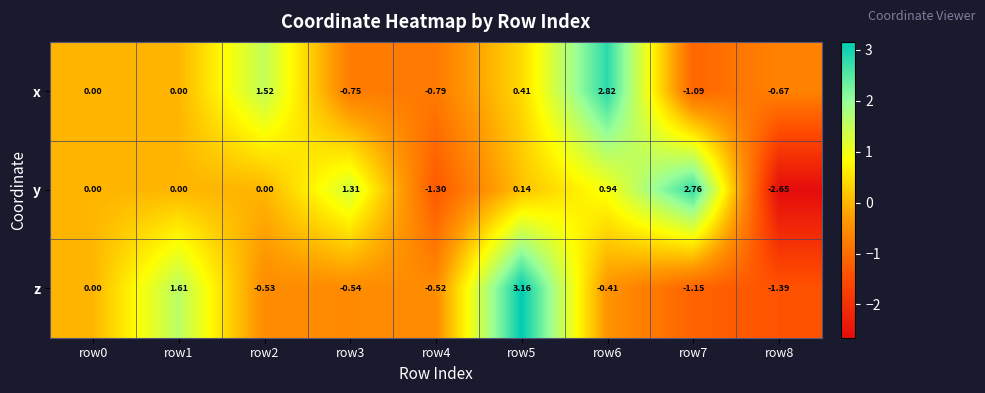

Which series changed the most between row3 and row6?

x